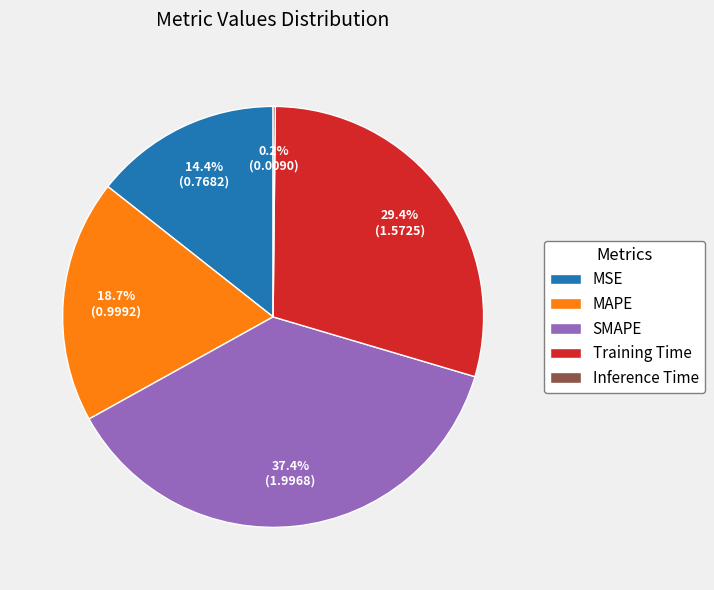

Which has a higher value, MAPE or MSE?

MAPE